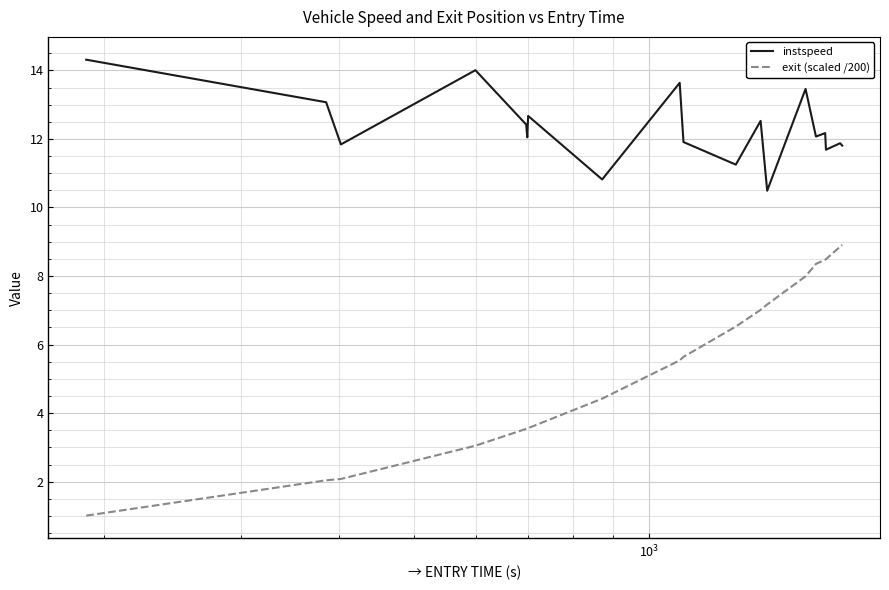

What is the difference between the second highest and second lowest values in the instspeed series?

3.2